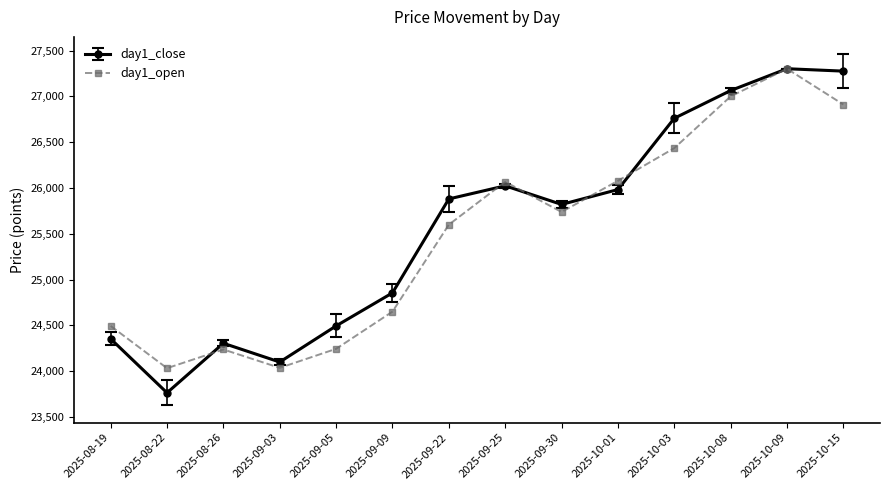

Which category has the lowest value across all series?

2025-08-22